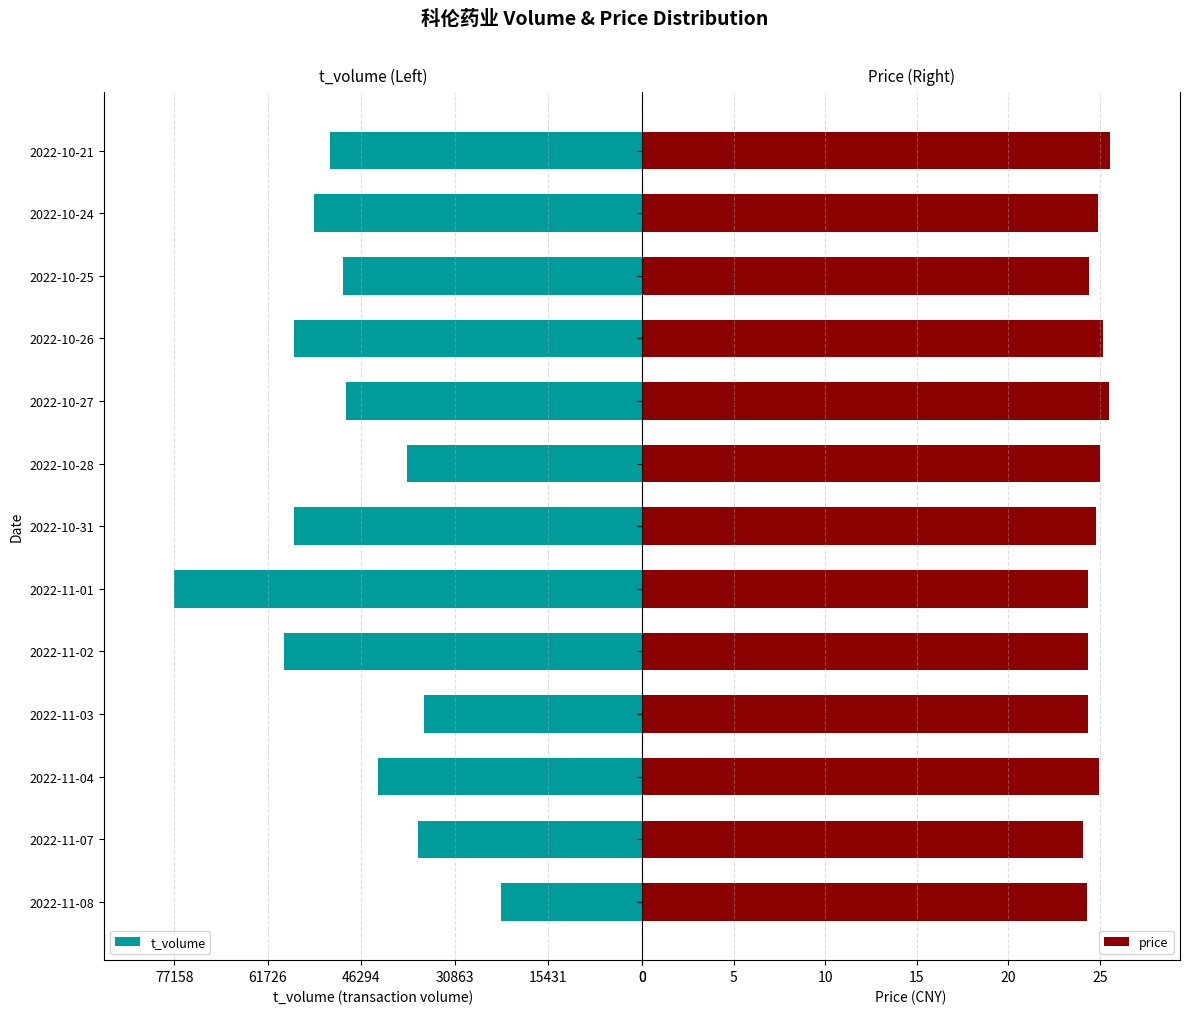

What is the sum of all price values?

321.8